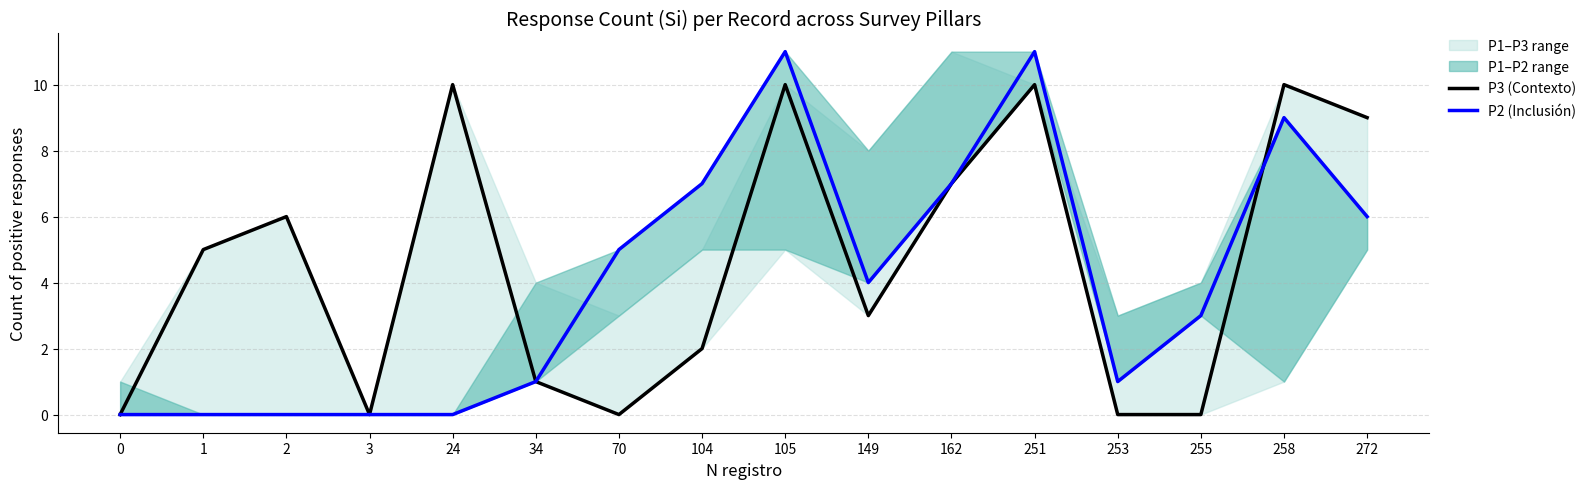

Where does the P3 (Contexto) series first go above 5?

2